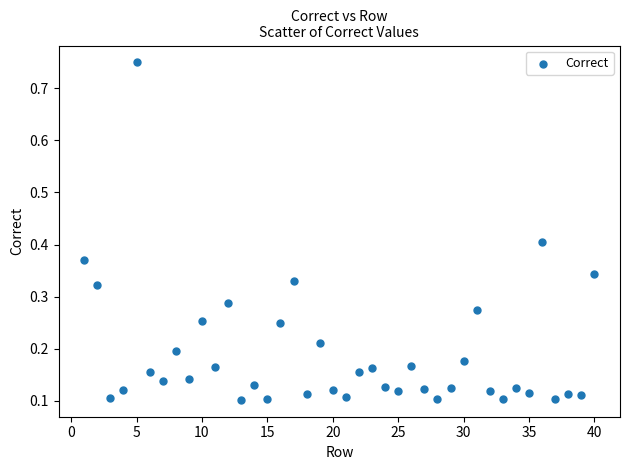

What is the range of Y values (max minus min)?

0.6